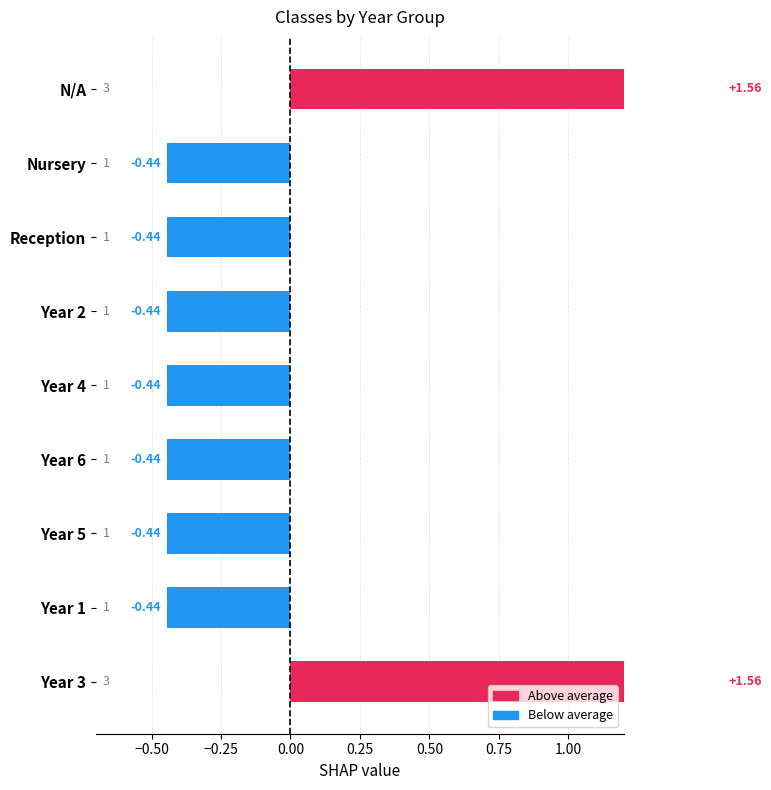

True or false: the data shows -0.4 at Year 5.

True